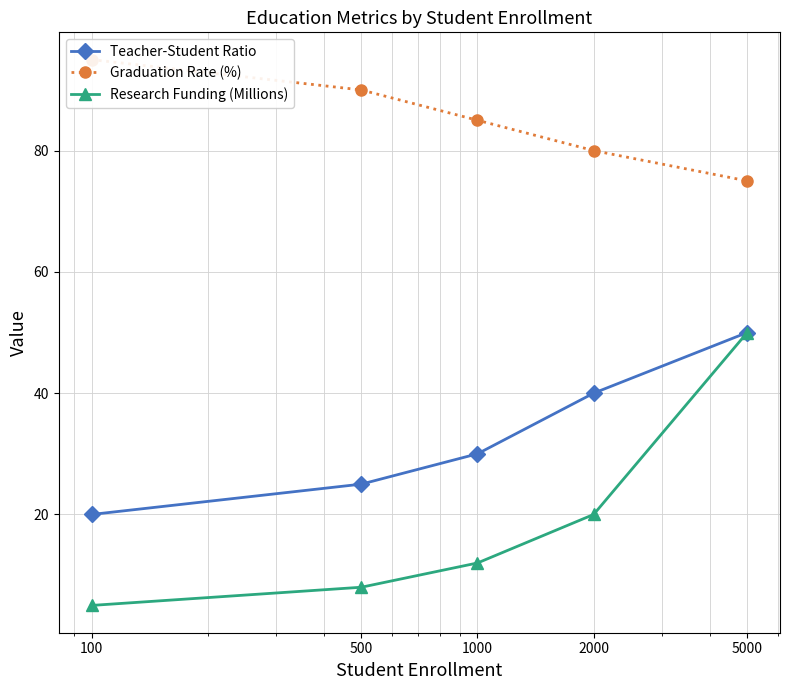

At which category does the chart reach its peak across all series?

100